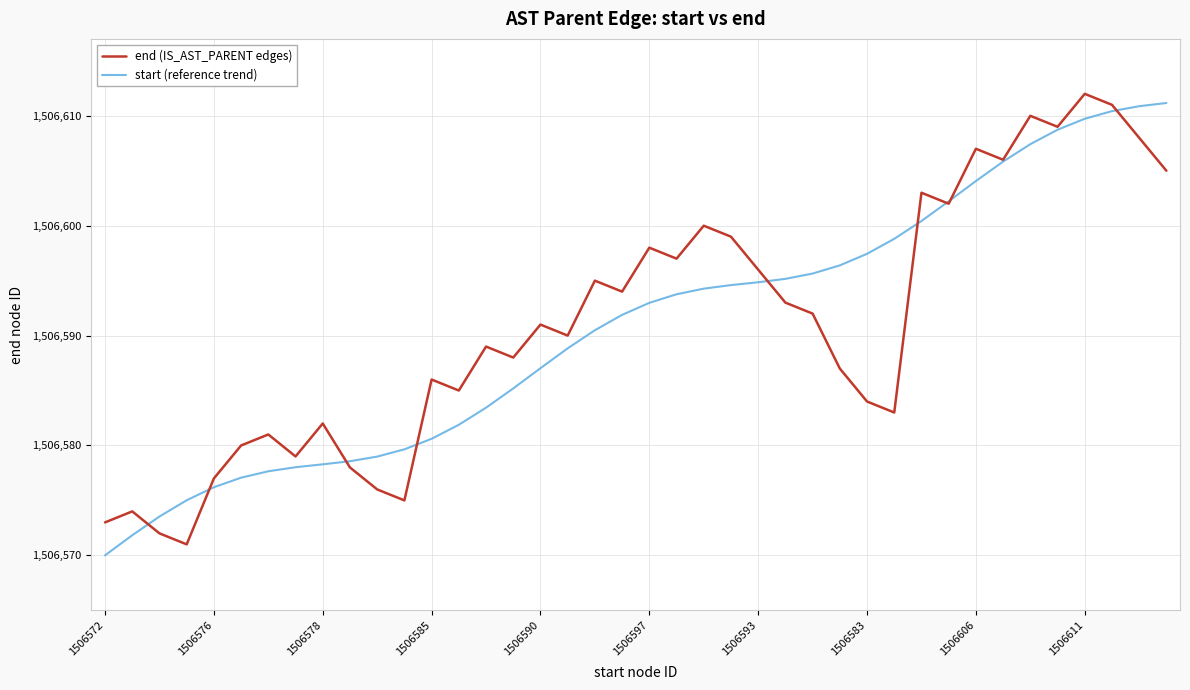

What is the maximum value shown in the chart?

1506612.0